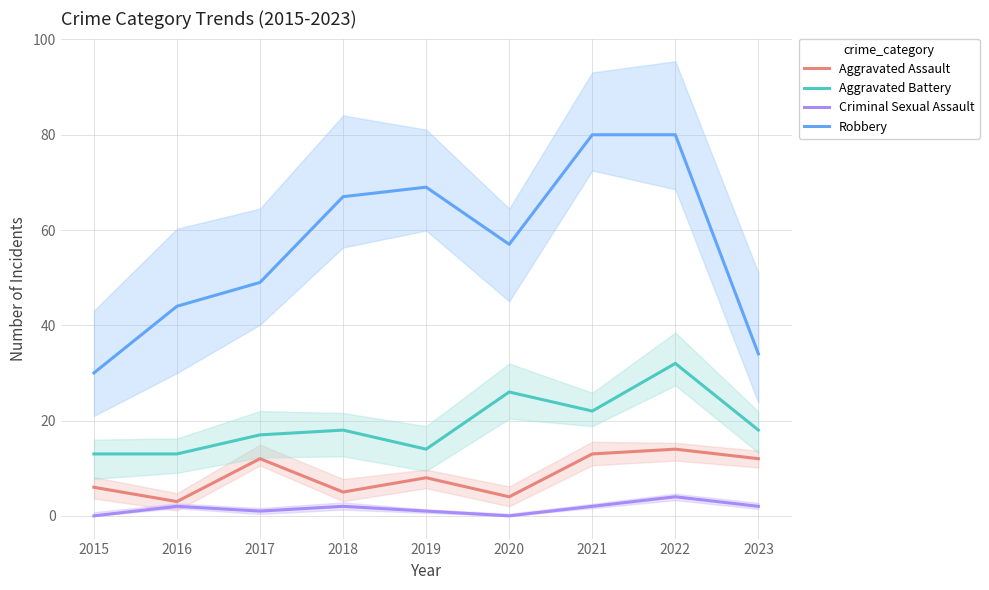

In Robbery, how many points are higher than both neighbors (excluding endpoints)?

1